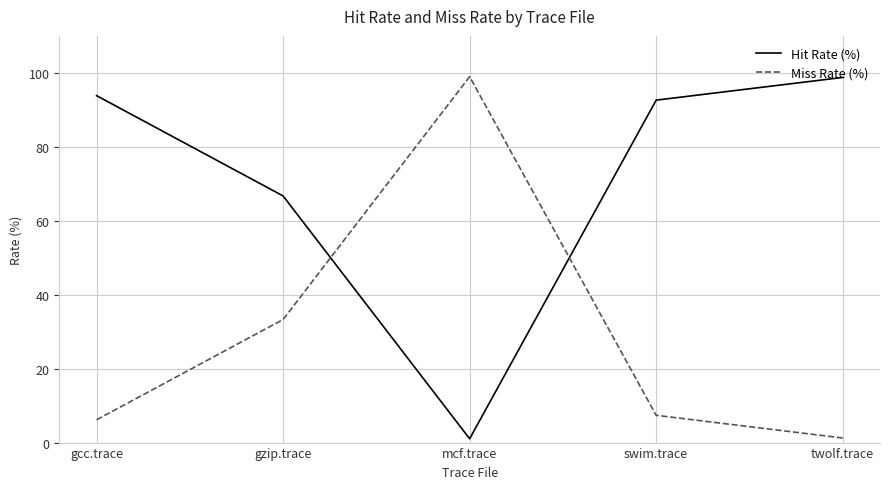

True or false: Hit Rate (%) and Miss Rate (%) cross at least once.

True